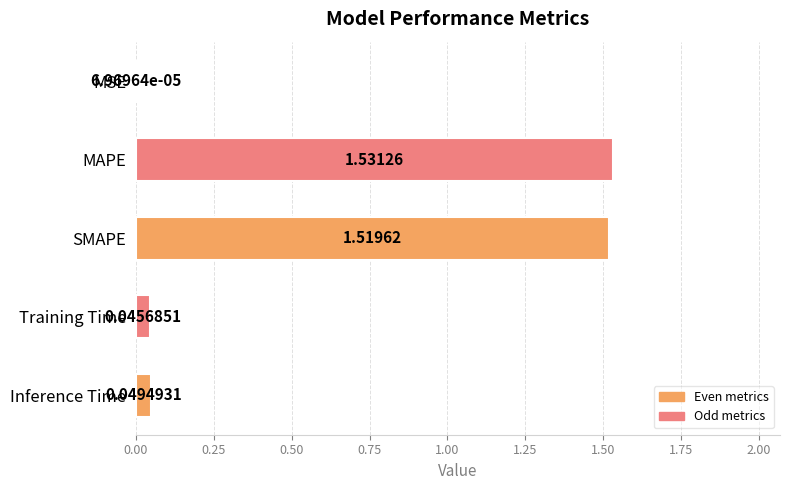

What is the sum of all values?

3.1